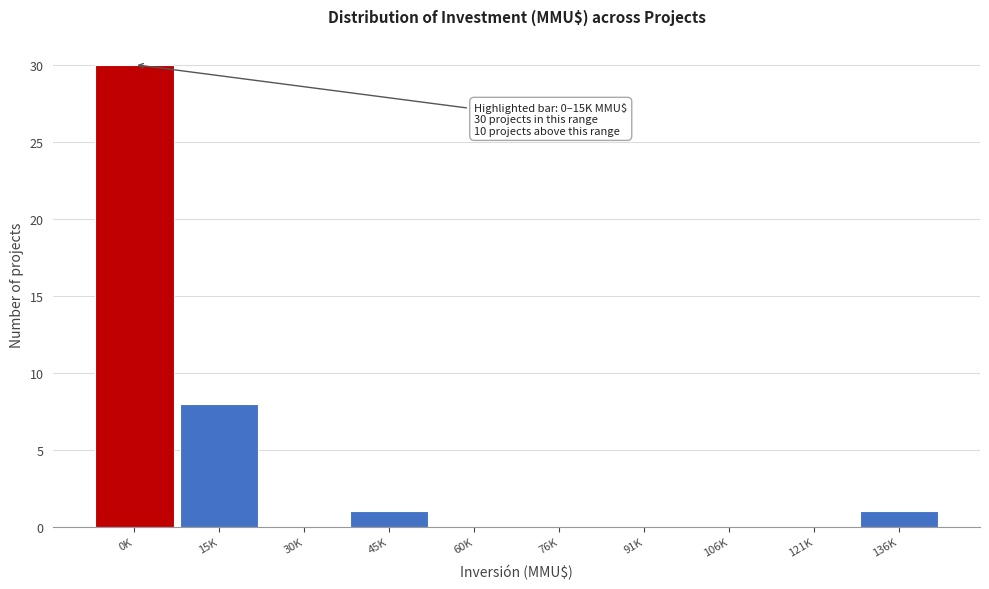

Reading left to right, extract all data points from this chart.

0K=30	15K=8	30K=0	45K=1	60K=0	76K=0	91K=0	106K=0	121K=0	136K=1